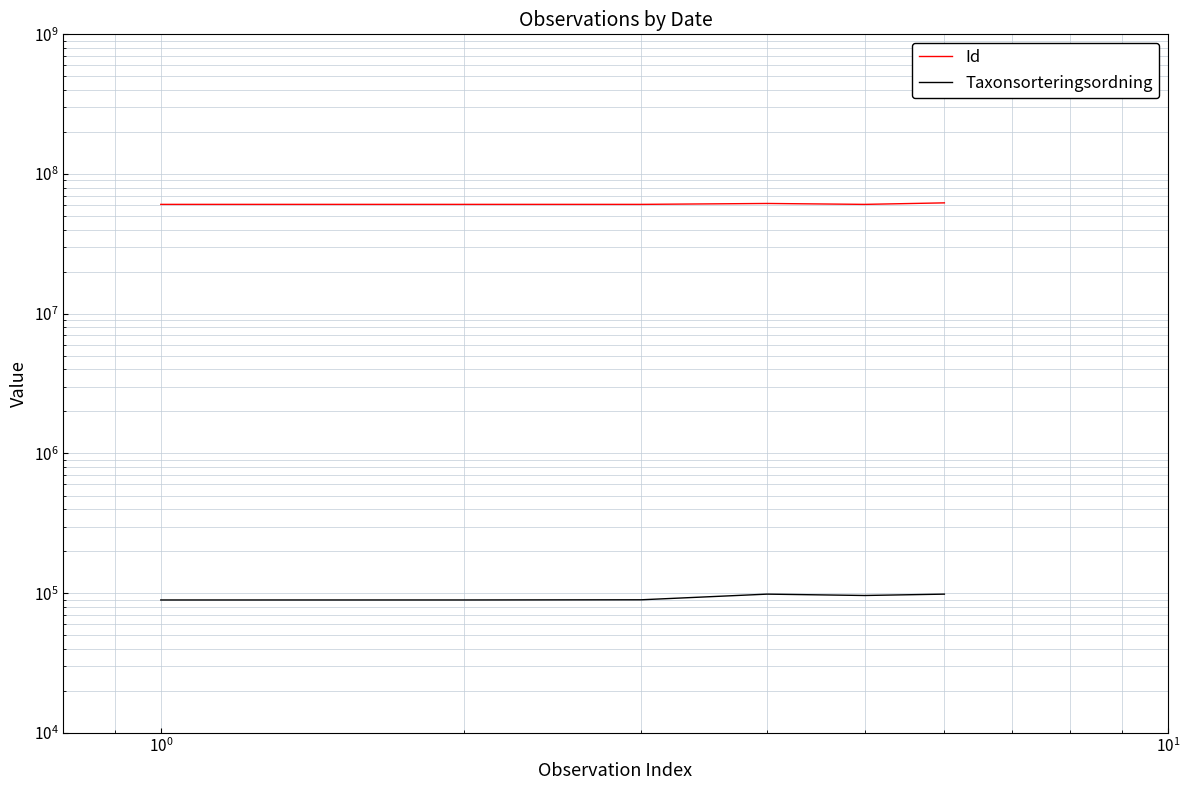

What is the value of the Taxonsorteringsordning point at the 6th from the left?

98427